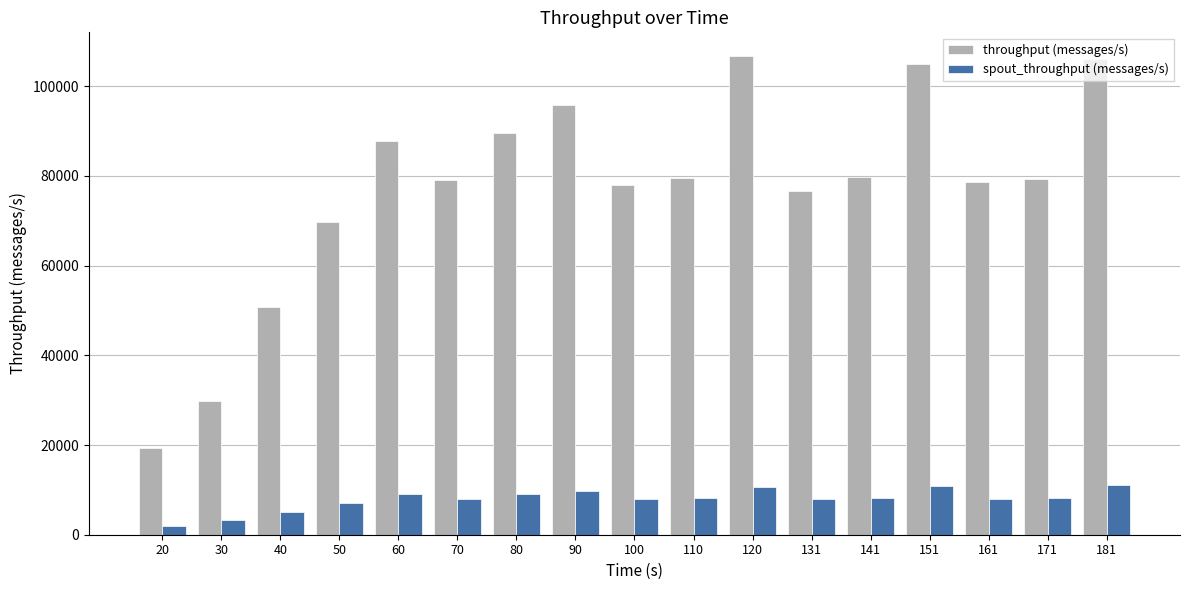

How many distinct data groups are displayed?

2